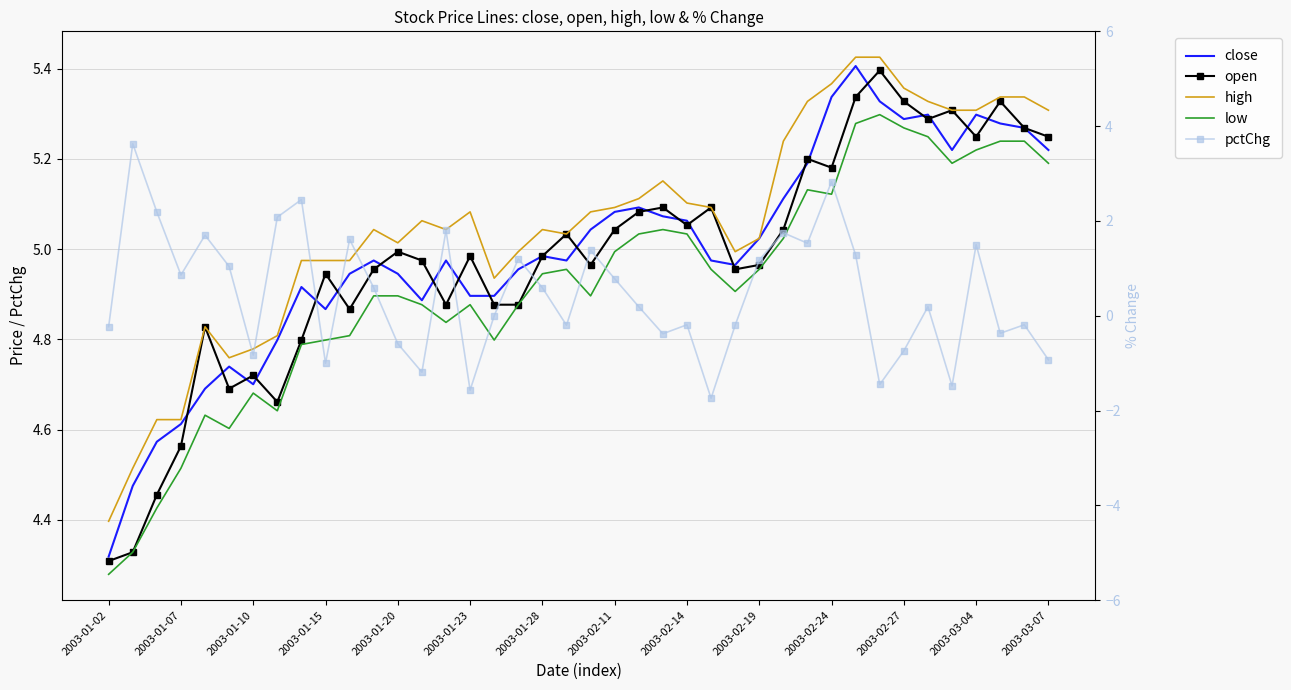

Which series has the widest spread of values?

pctChg